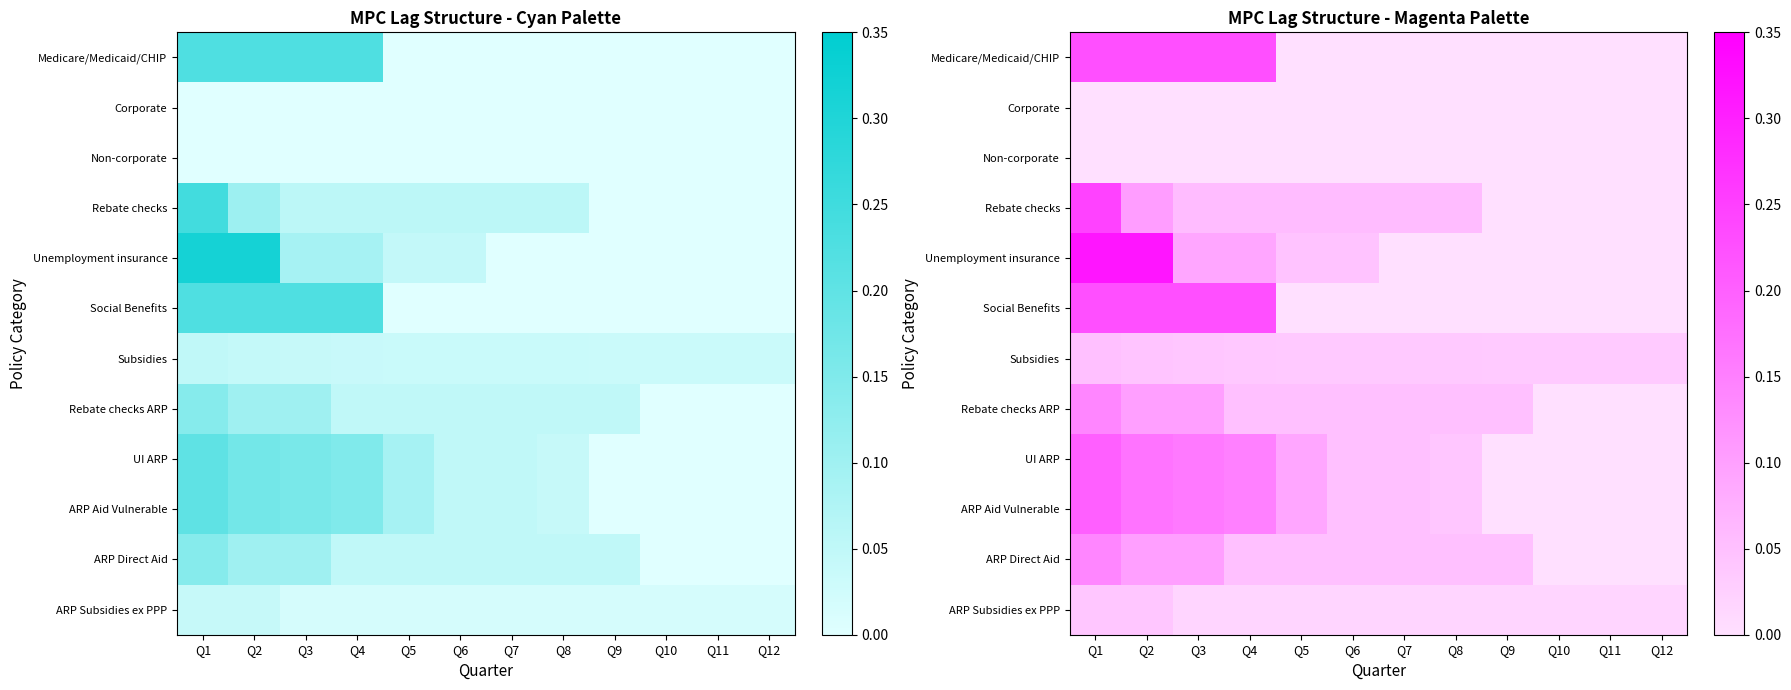

At Q11, list the series in order from largest to smallest.

Subsidies, ARP Subsidies ex PPP, Medicare/Medicaid/CHIP, Corporate, Non-corporate, Rebate checks, Unemployment insurance, Social Benefits, Rebate checks ARP, UI ARP, ARP Aid Vulnerable, ARP Direct Aid